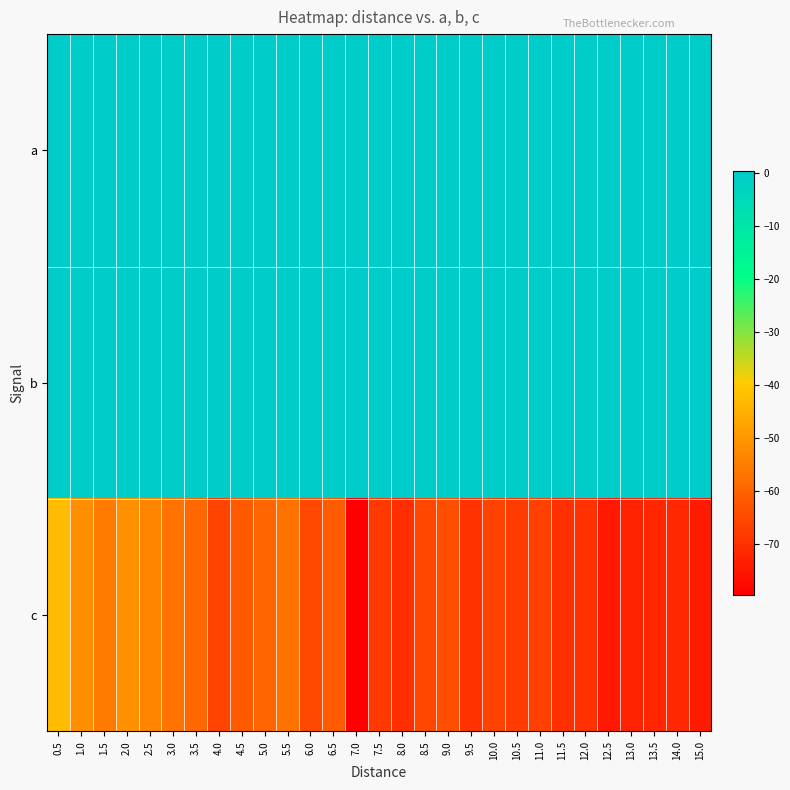

Reading left to right, transcribe all the data shown in this chart.

a: 0.5=-0.0	1.0=-0.0	1.5=0.0	2.0=0.0	2.5=-0.0	3.0=-0.0	3.5=-0.0	4.0=-0.0	4.5=0.0	5.0=-0.0	5.5=-0.0	6.0=-0.0	6.5=0.0	7.0=-0.0	7.5=-0.0	8.0=-0.0	8.5=-0.0	9.0=-0.0	9.5=-0.0	10.0=0.0	10.5=-0.0	11.0=0.0	11.5=-0.0	12.0=0.0	12.5=0.0	13.0=0.0	13.5=-0.0	14.0=-0.0	15.0=-0.0
b: 0.5=0.0	1.0=0.1	1.5=-0.1	2.0=-0.2	2.5=-0.0	3.0=0.0	3.5=0.0	4.0=0.0	4.5=-0.1	5.0=-0.0	5.5=0.0	6.0=0.1	6.5=-0.1	7.0=0.4	7.5=0.1	8.0=0.1	8.5=0.0	9.0=-0.0	9.5=0.0	10.0=-0.1	10.5=0.0	11.0=-0.1	11.5=0.0	12.0=-0.0	12.5=-0.1	13.0=-0.1	13.5=0.0	14.0=0.3	15.0=0.2
c: 0.5=-42.7	1.0=-51.7	1.5=-55.3	2.0=-51.3	2.5=-53.6	3.0=-56.9	3.5=-59.1	4.0=-66.2	4.5=-61.8	5.0=-59.7	5.5=-57.0	6.0=-65.2	6.5=-61.4	7.0=-79.6	7.5=-68.3	8.0=-70.3	8.5=-65.6	9.0=-64.2	9.5=-69.6	10.0=-66.5	10.5=-67.5	11.0=-66.8	11.5=-69.9	12.0=-69.9	12.5=-74.5	13.0=-72.8	13.5=-71.9	14.0=-71.5	15.0=-74.2